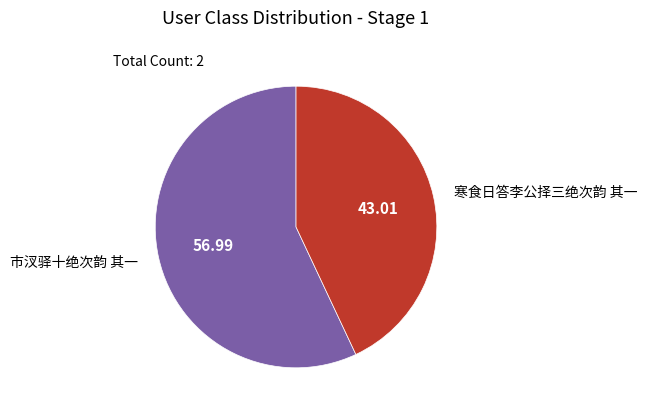

Which slice is the largest?

市汊驿十绝次韵 其一